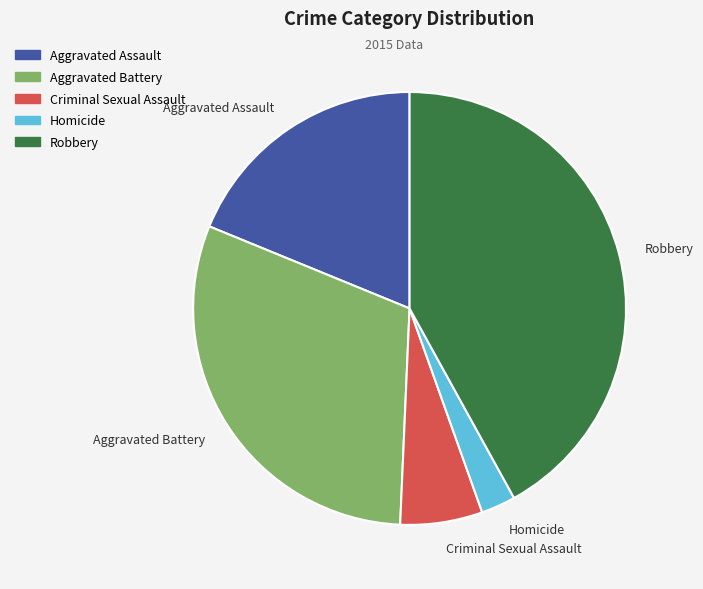

Does Aggravated Assault represent more than half of the total?

No